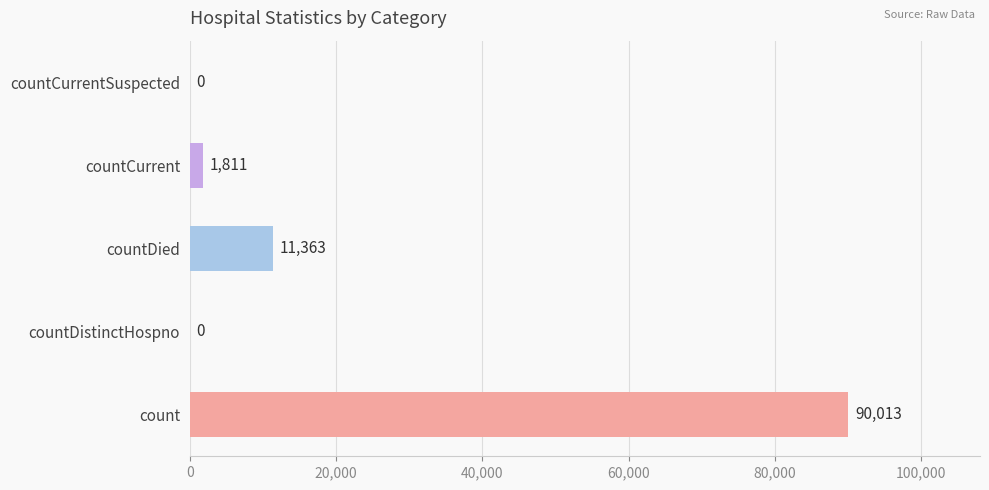

What is the greatest value displayed?

90013